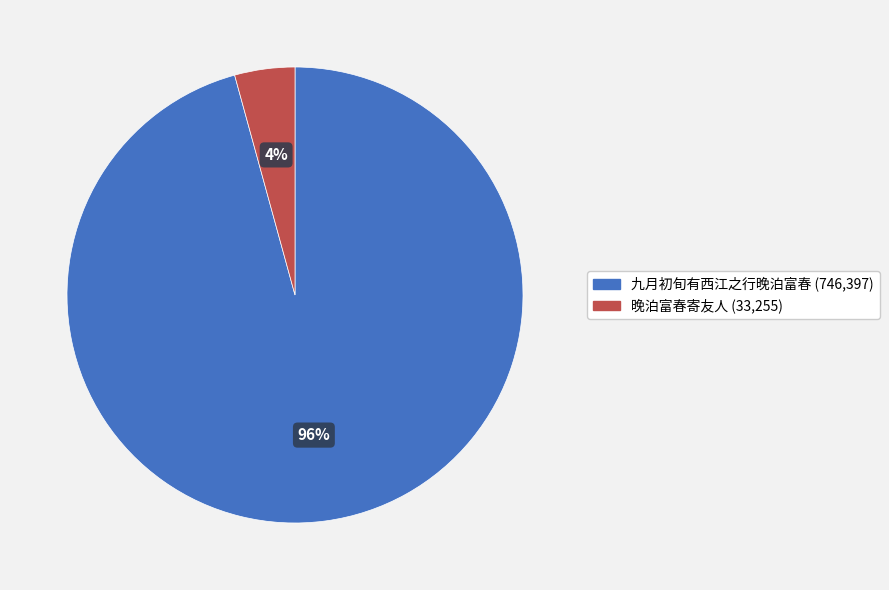

Is 晚泊富春寄友人 the majority of the pie?

No